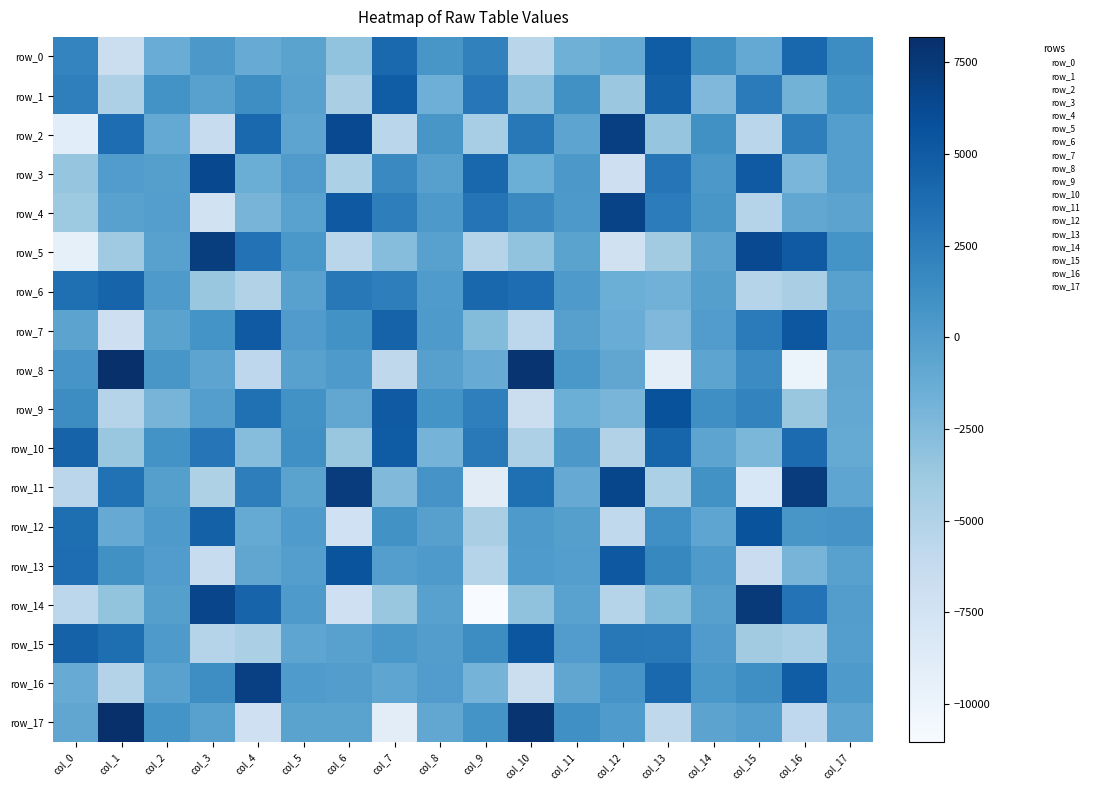

Which series has the largest total across all categories?

row_16